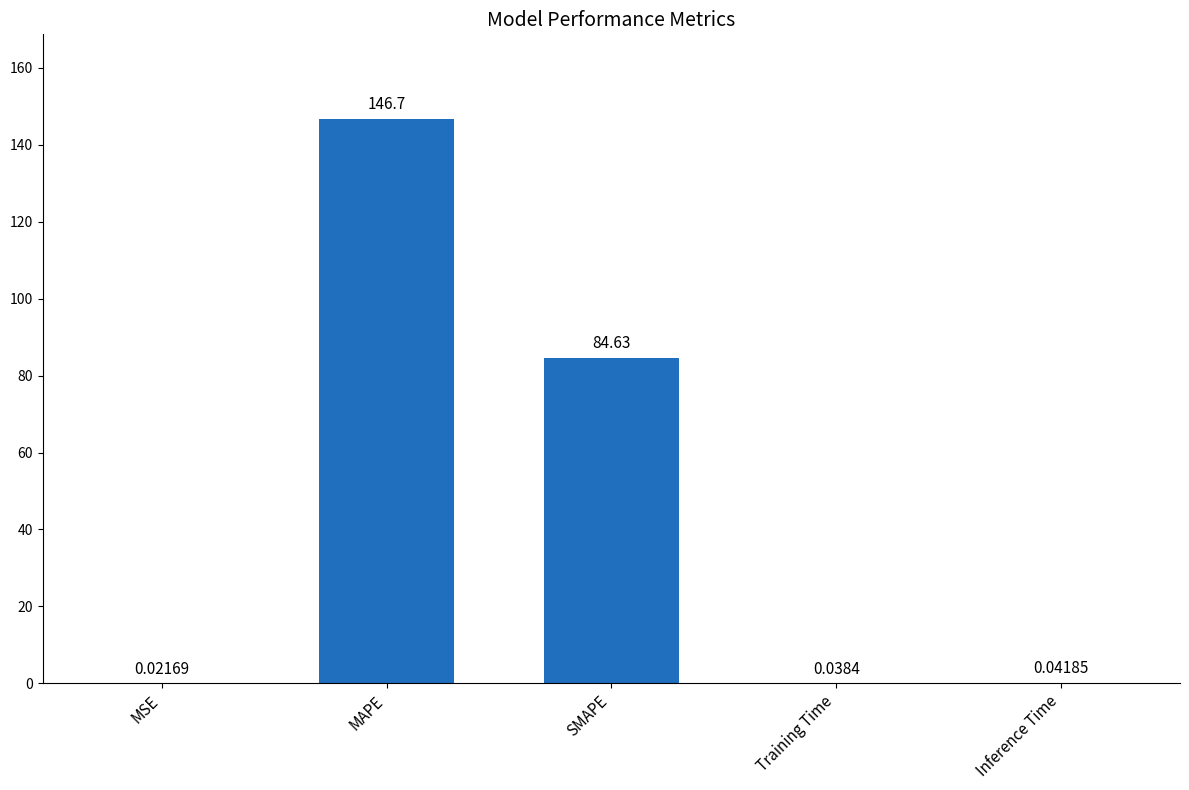

At which label is the value closest to 73?

SMAPE